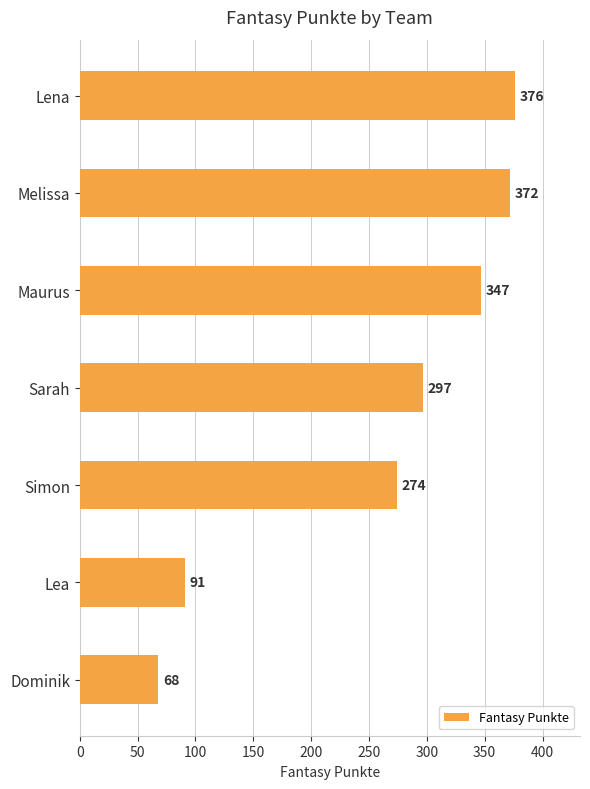

What is the smallest value displayed?

68